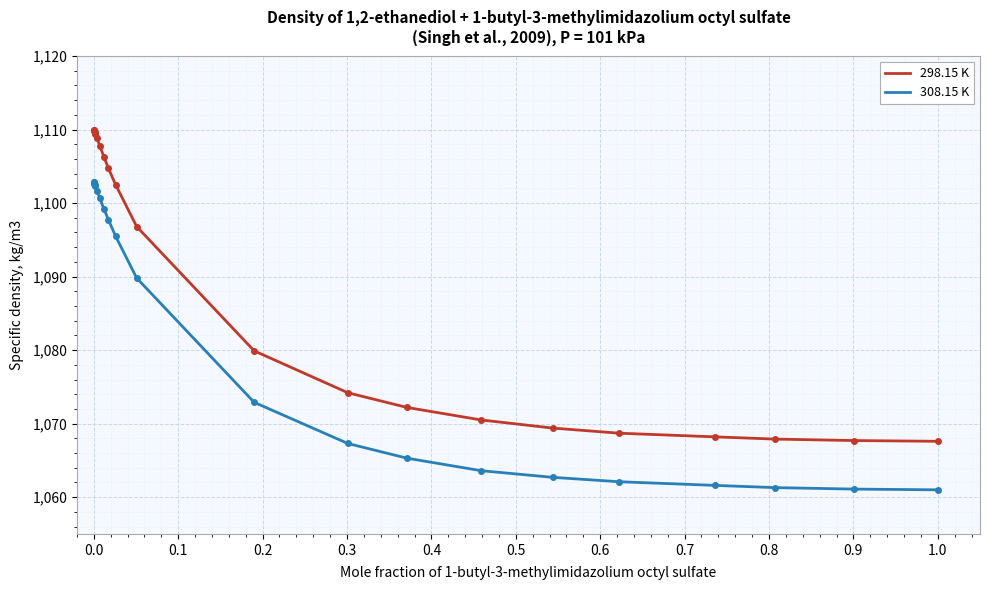

What is the difference between the second highest and minimum values in the 308.15 K series?

41.8